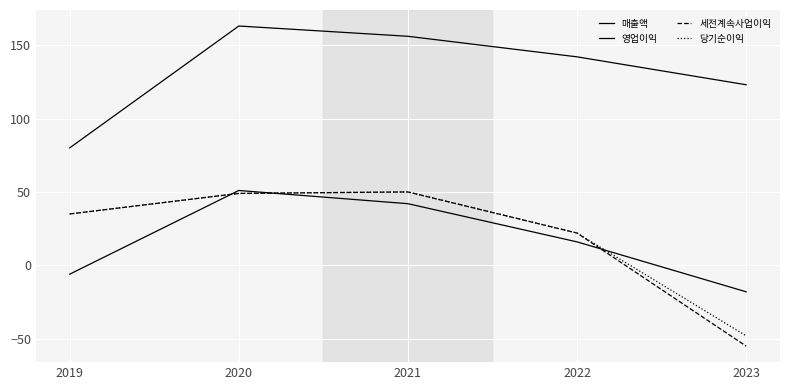

How many categories are shown in the chart?

5